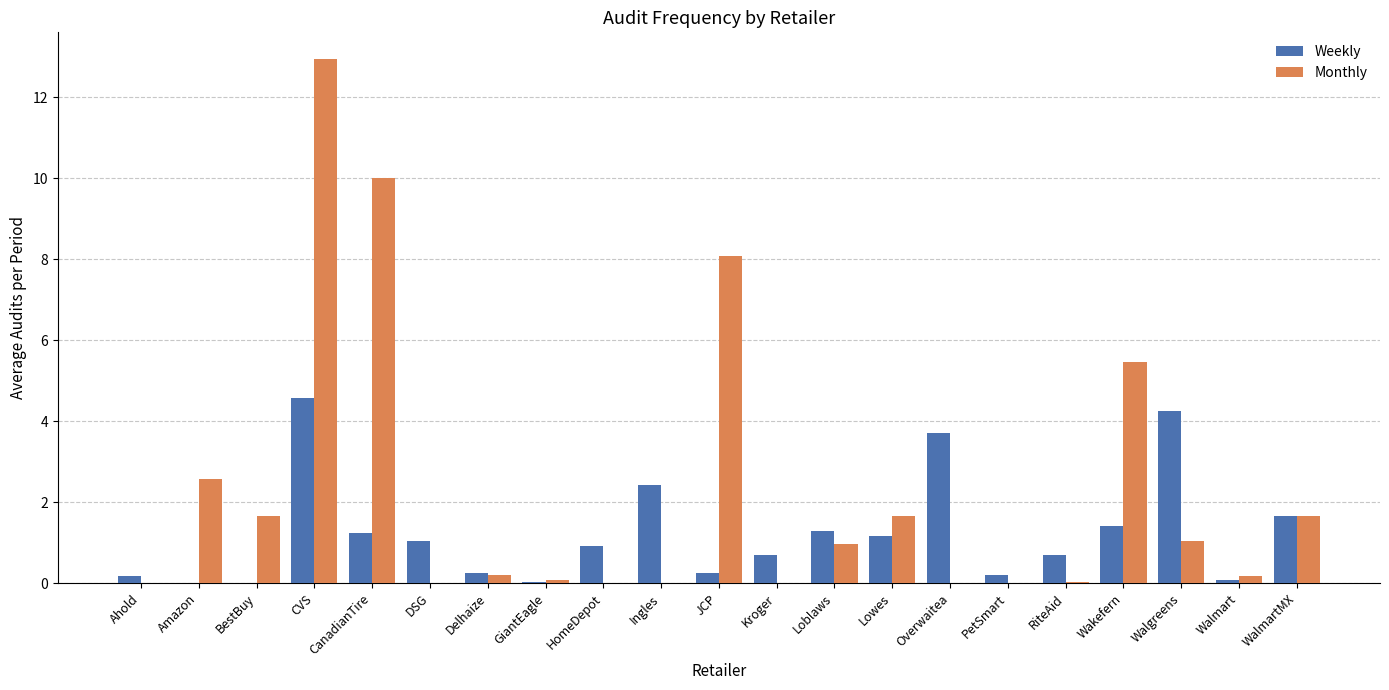

Which series has the largest total across all categories?

Monthly